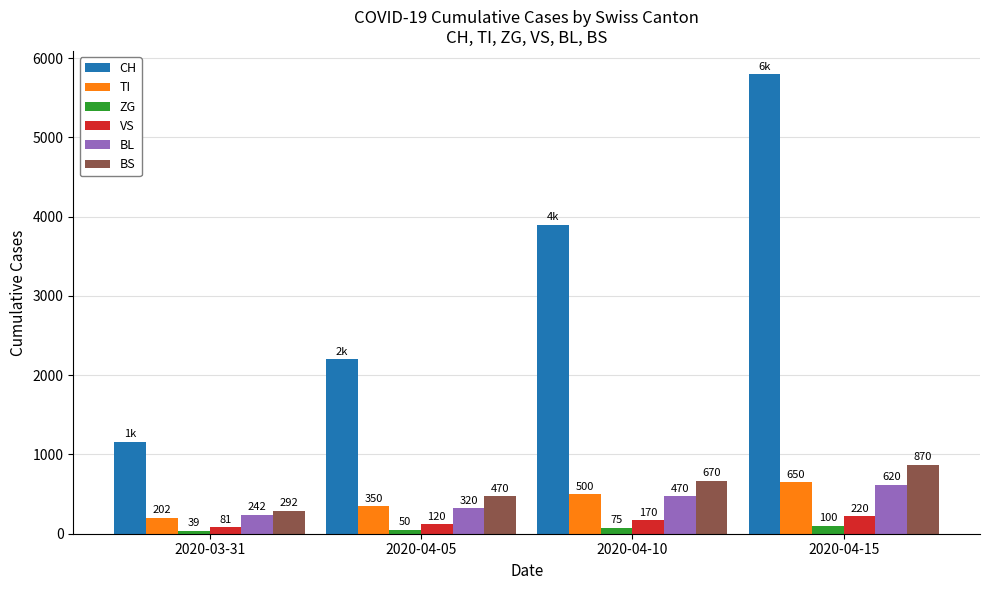

What is the sum of all CH values?

13060